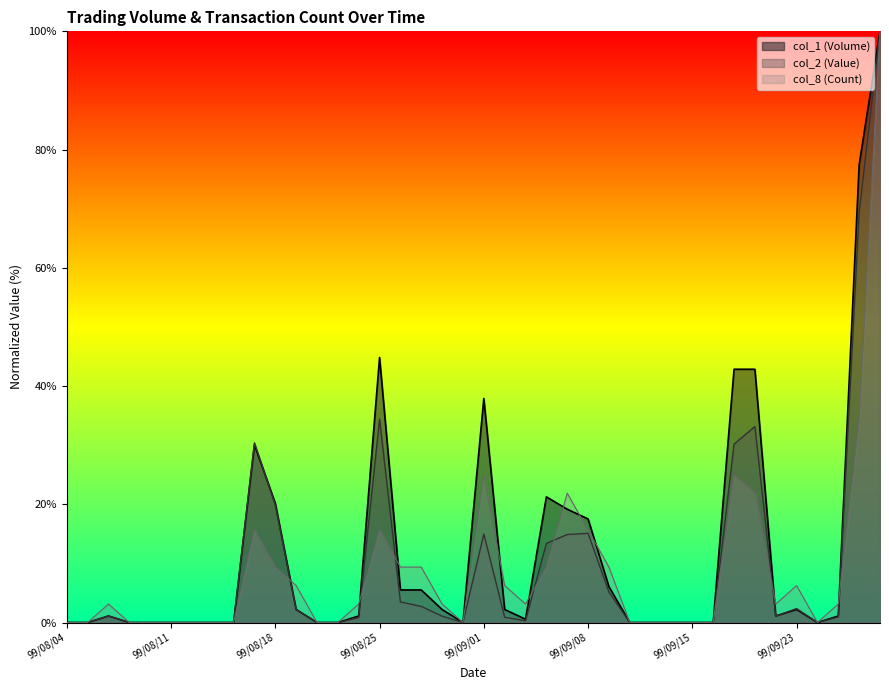

What is the difference between the second highest and second lowest values in the col_2 (Value) series?

69.4